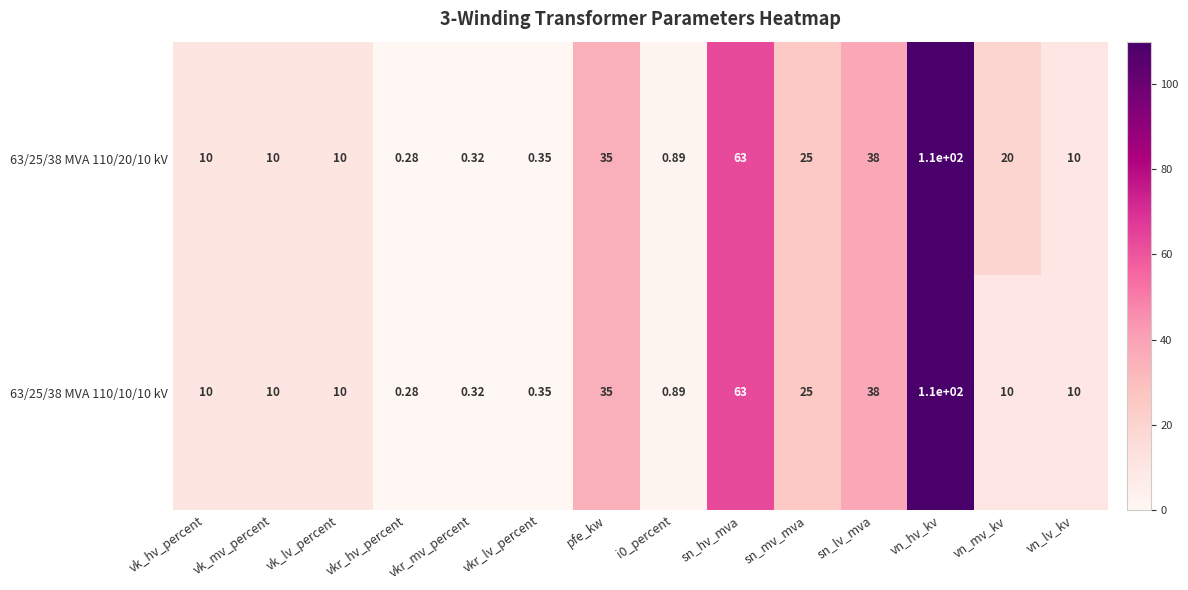

At which category is the sum across all series the highest?

vn_hv_kv